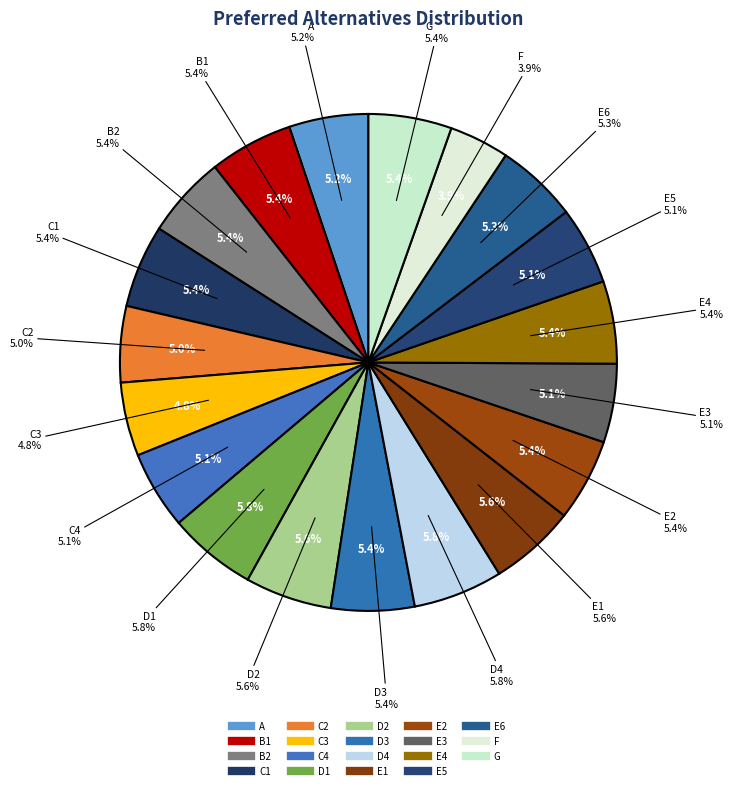

What portion of the pie excludes C4?

94.9%